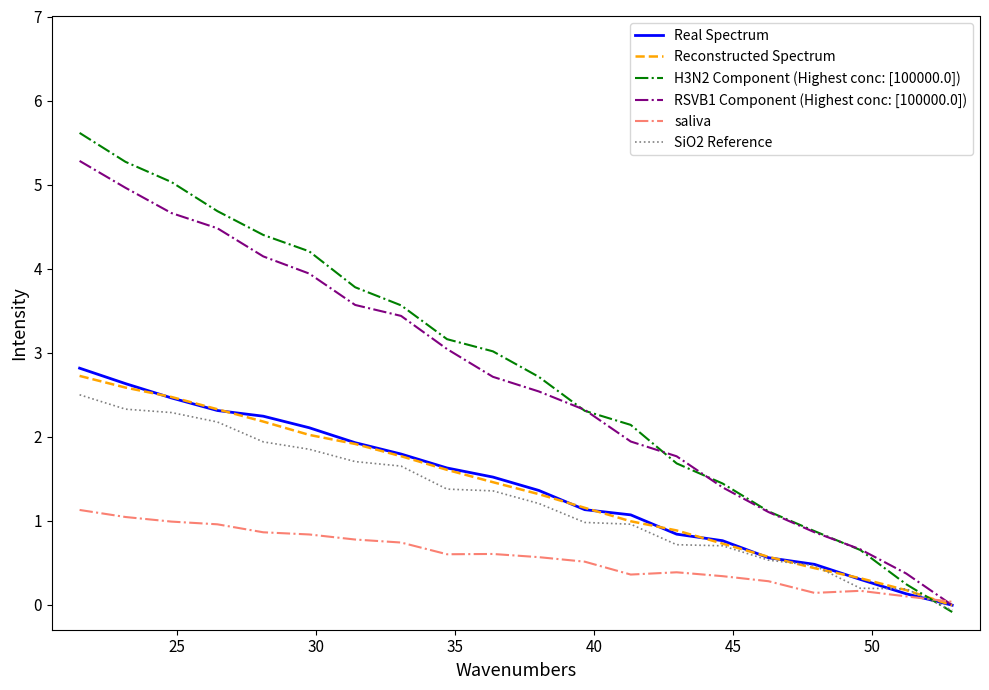

Which series ends up on top after the final intersection of saliva and H3N2 Component (Highest conc: [100000.0])?

saliva